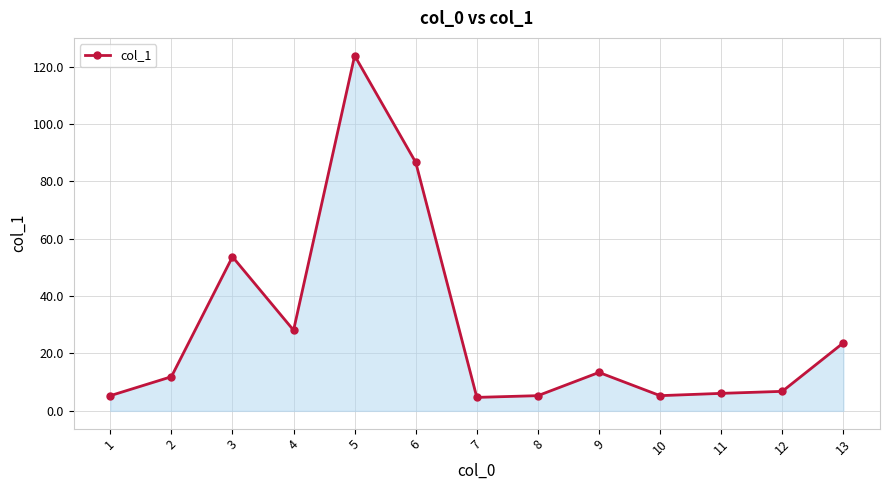

True or false: there are more than 2 points higher than both neighbors.

True